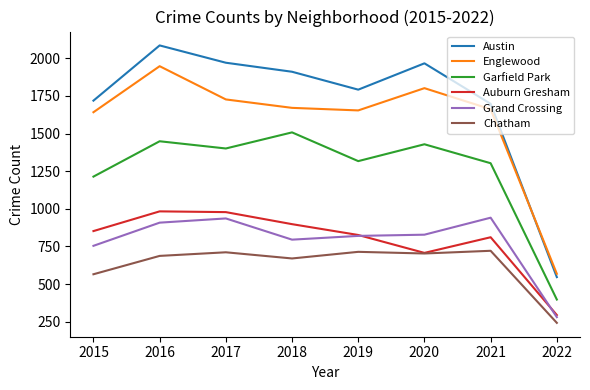

True or false: Austin and Grand Crossing intersect in this chart.

False